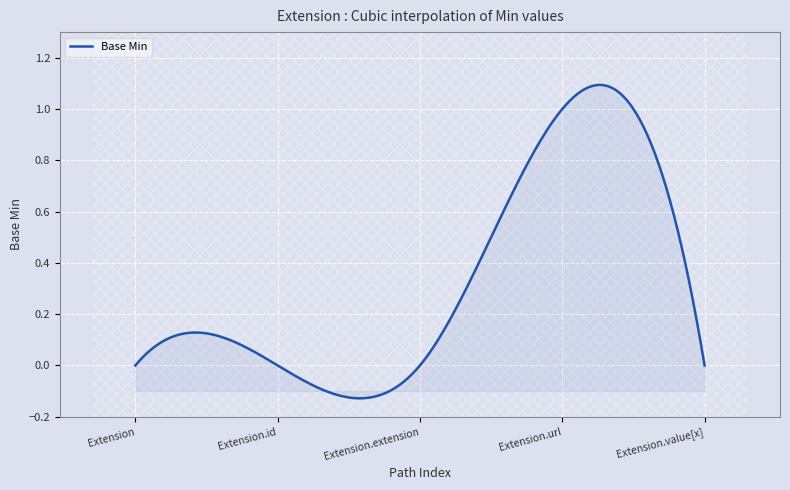

How many lines are shown in the chart?

1